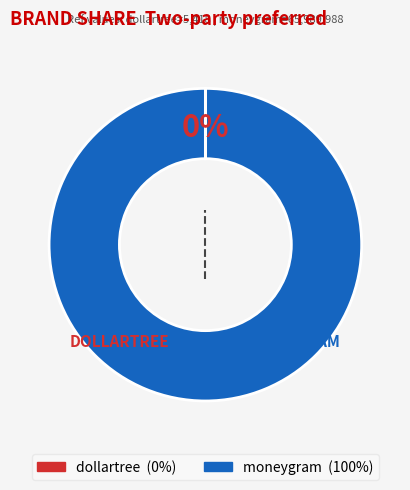

Is it true that moneygram is 100% of the pie?

True